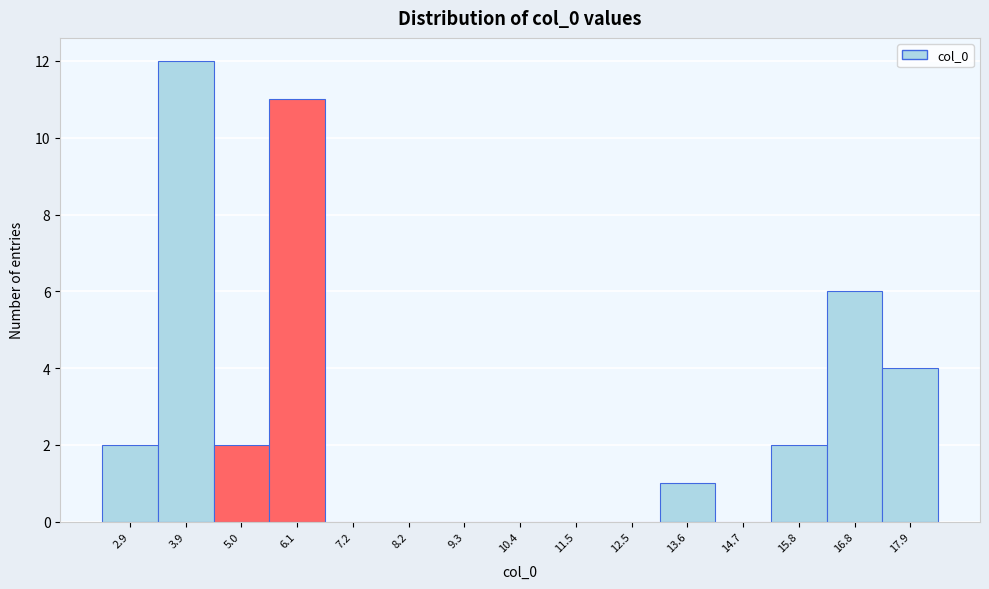

How tall is the bar that spans 2.4 to 3.4 on the x-axis? Neither the bar edges nor the heights are printed on the chart, so give them approximately, as read against the axes.

2